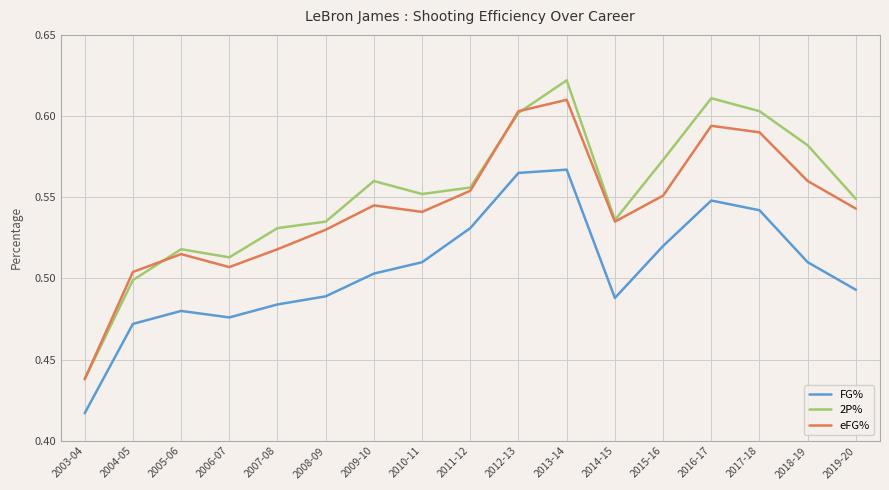

At which category is the sum across all series the highest?

2013-14